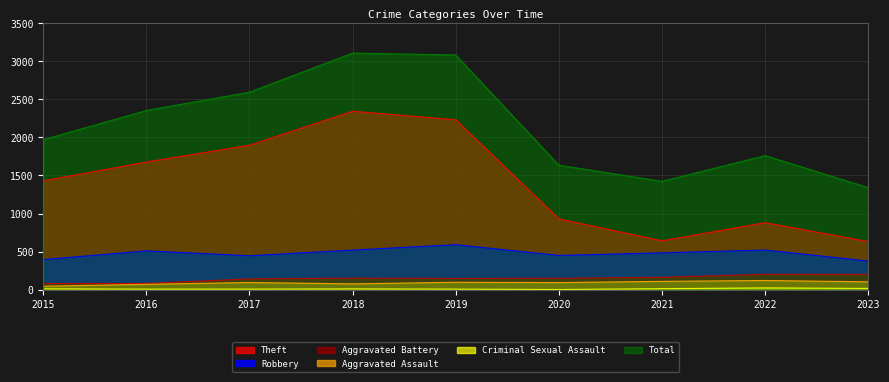

Rank the series by their maximum value, from highest to lowest.

Total, Theft, Robbery, Aggravated Battery, Aggravated Assault, Criminal Sexual Assault